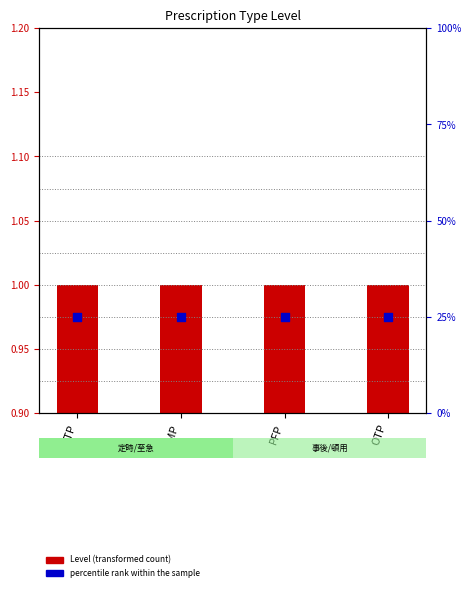

Which series has the largest Y range (max minus min)?

Level